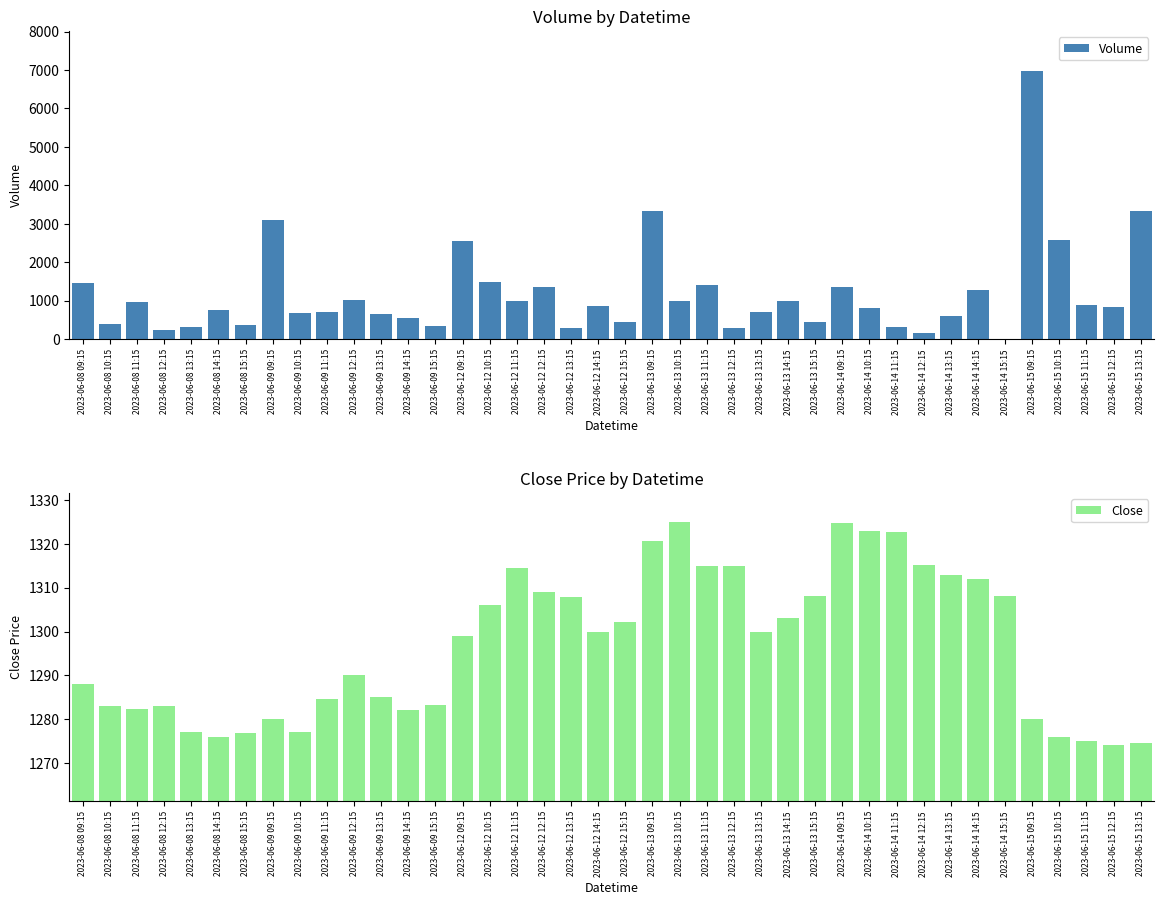

What is the highest value of the Volume series?

6967